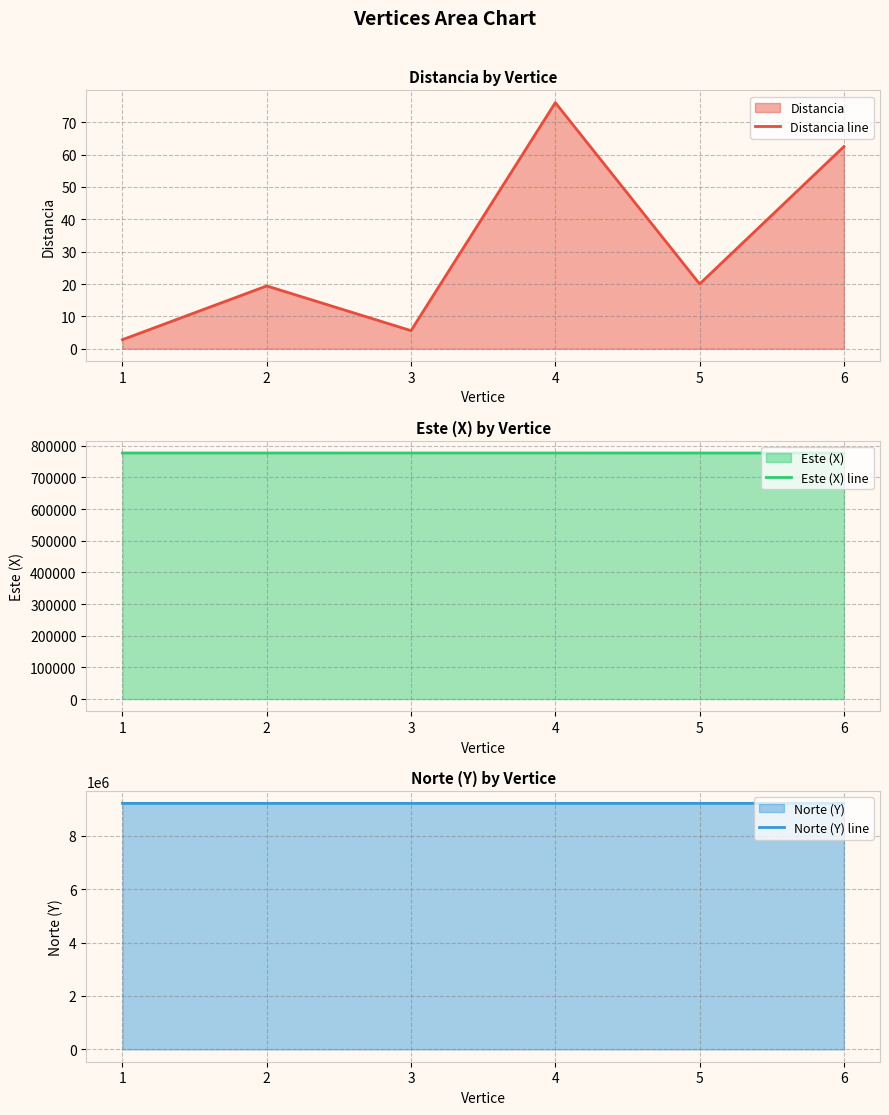

Where is the first local maximum for Distancia line?

2